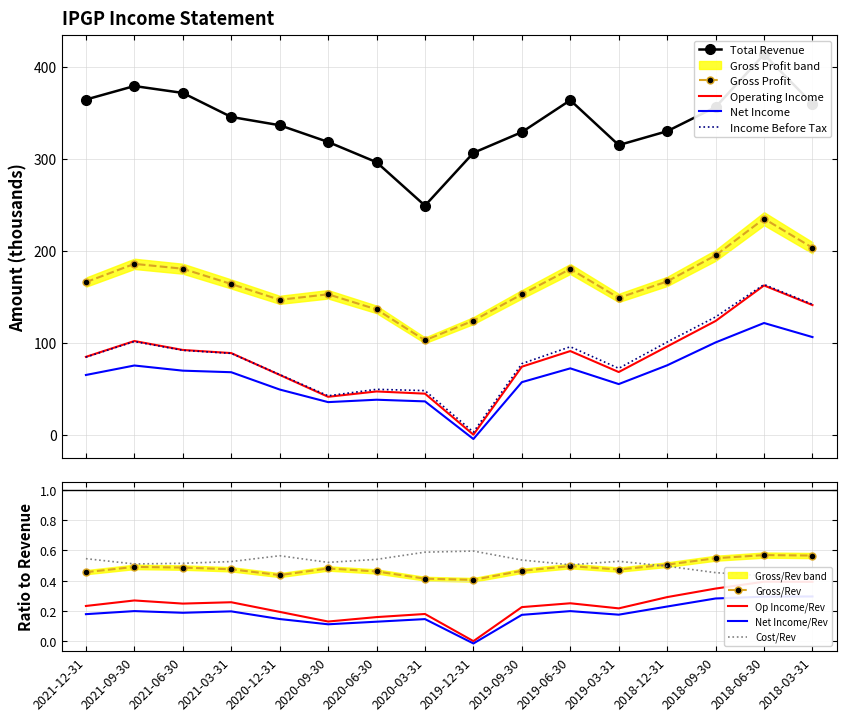

What is the difference between the second highest and second lowest values in the Net Income series?

70.7